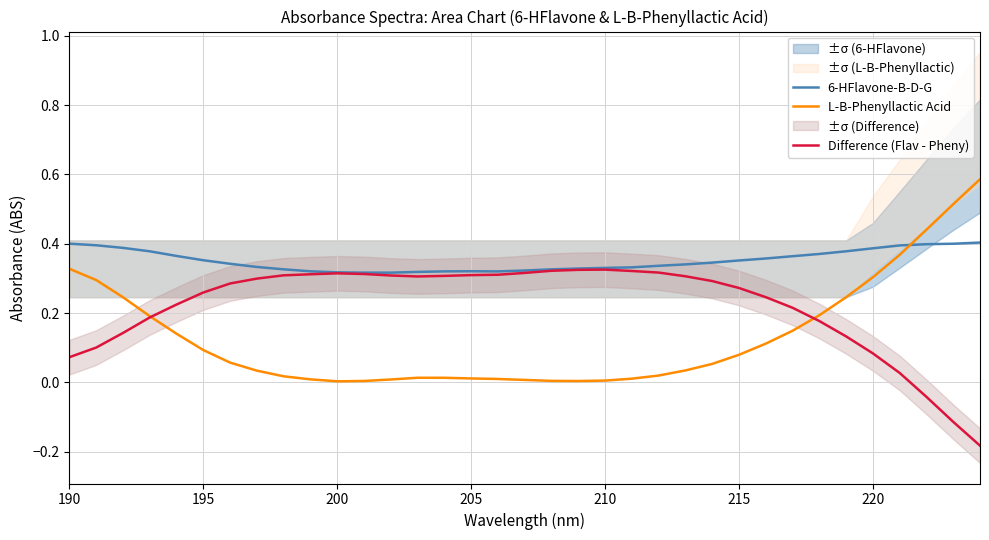

What are all the series names shown in the legend?

6-HFlavone-B-D-G, L-B-Phenyllactic Acid, Difference (Flav - Pheny)